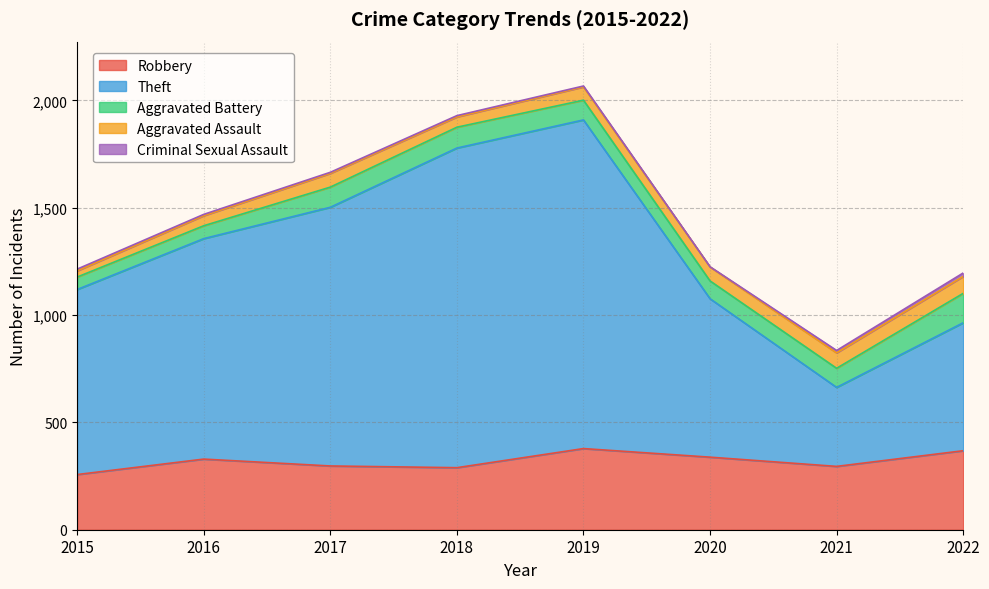

Which series has the largest range (max minus min)?

Theft